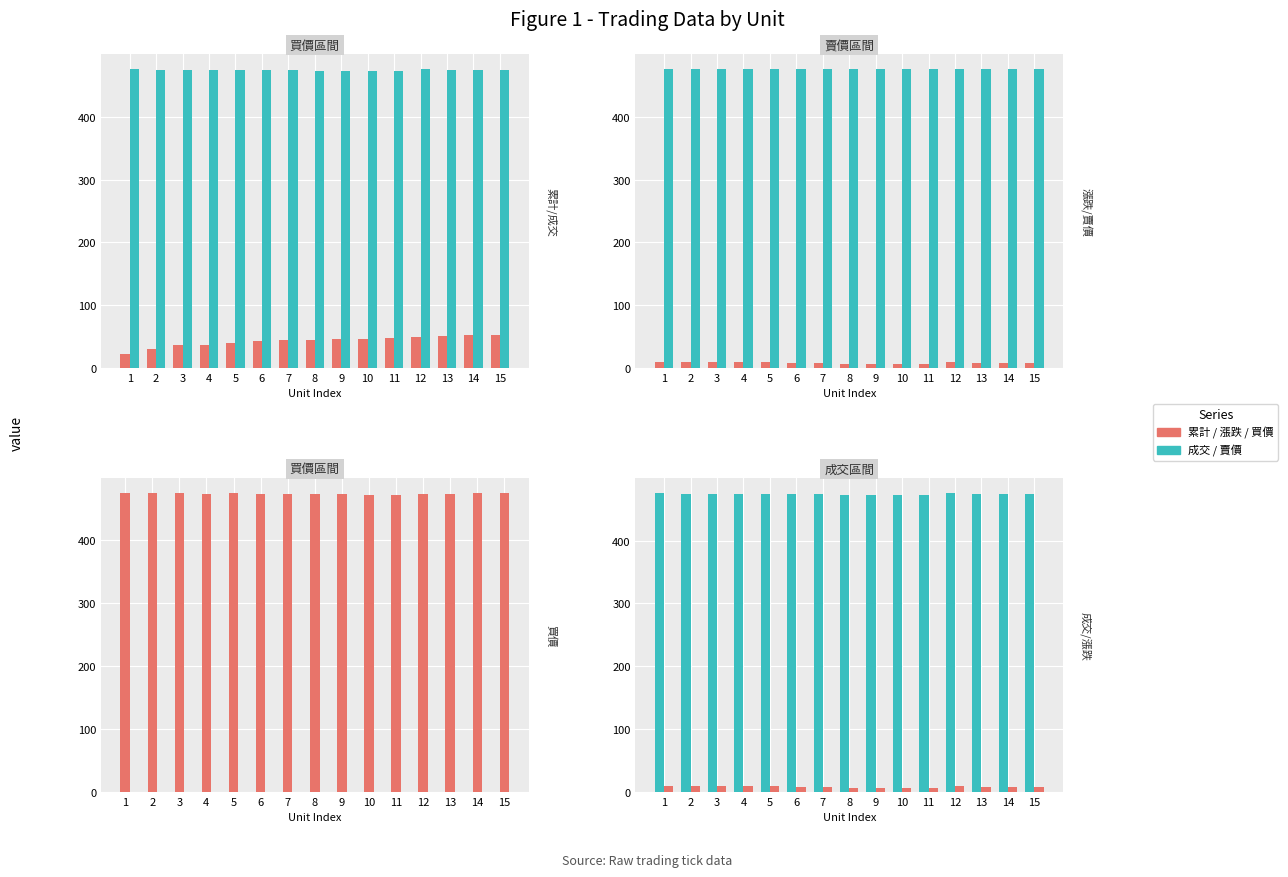

Which series changed the most between 1 and 15?

累計